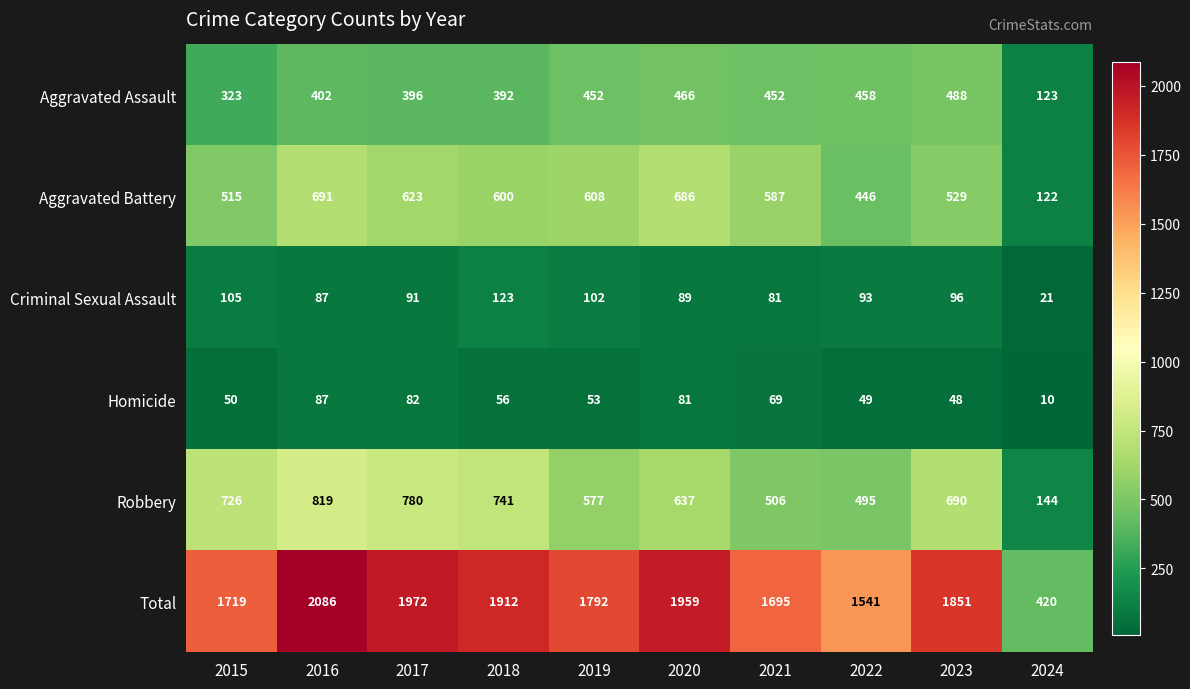

What value does the Robbery series have at 2016?

819